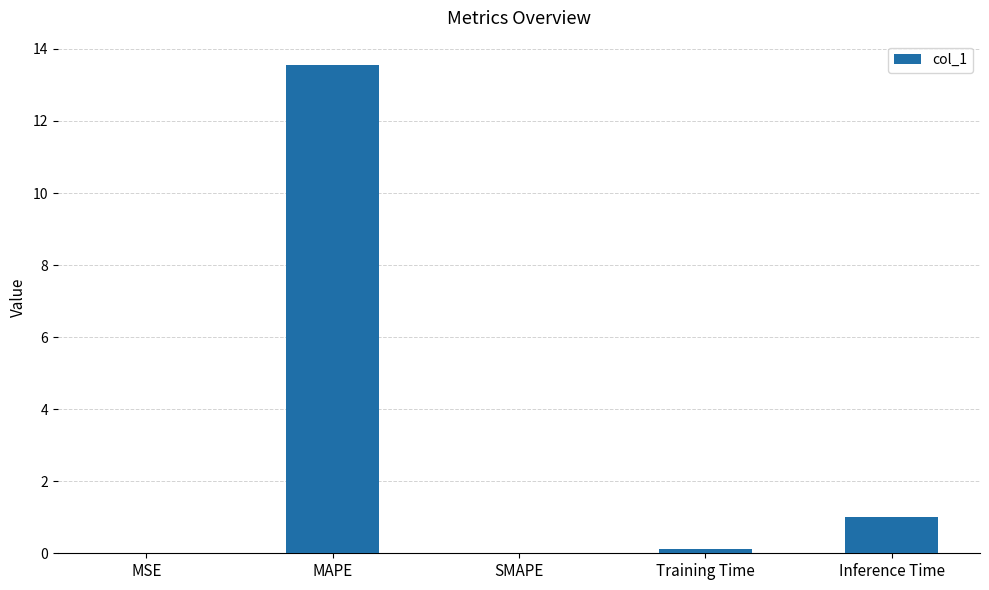

The chart shows a value of 13.6 at MAPE. True or false?

True